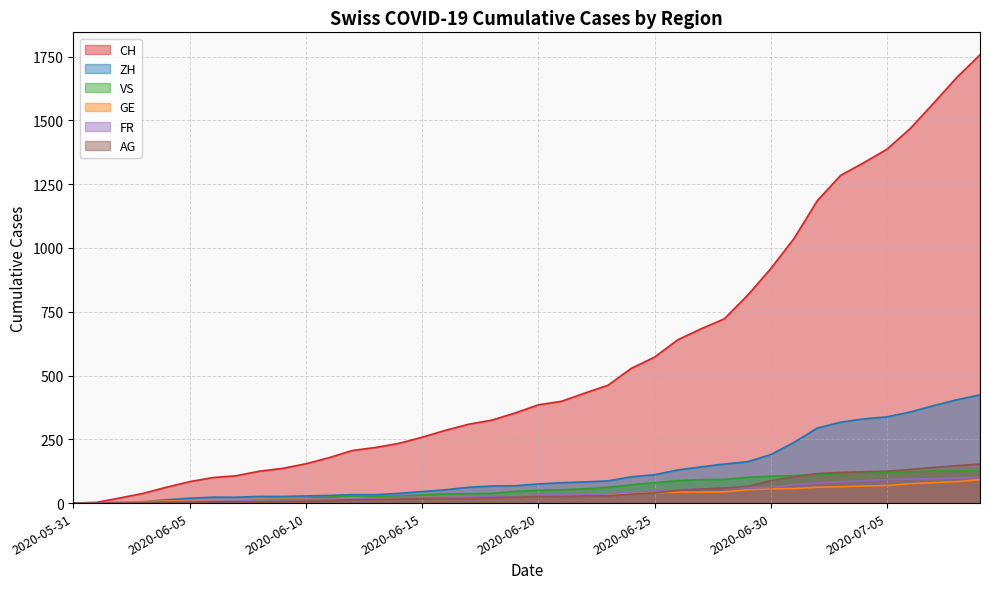

Does the chart have visible grid lines?

Yes